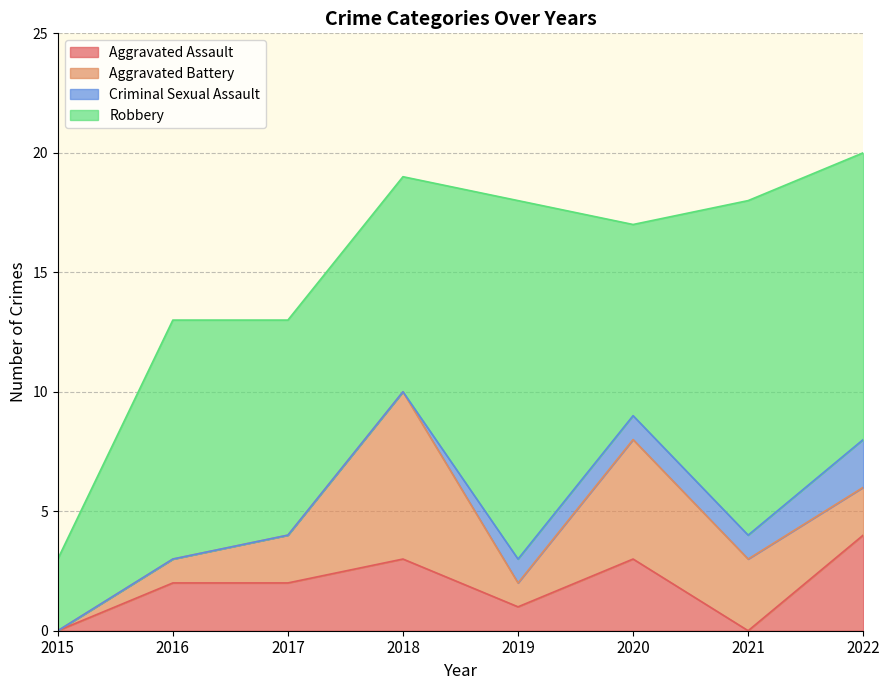

In Aggravated Assault, how many points are lower than both neighbors (excluding endpoints)?

2